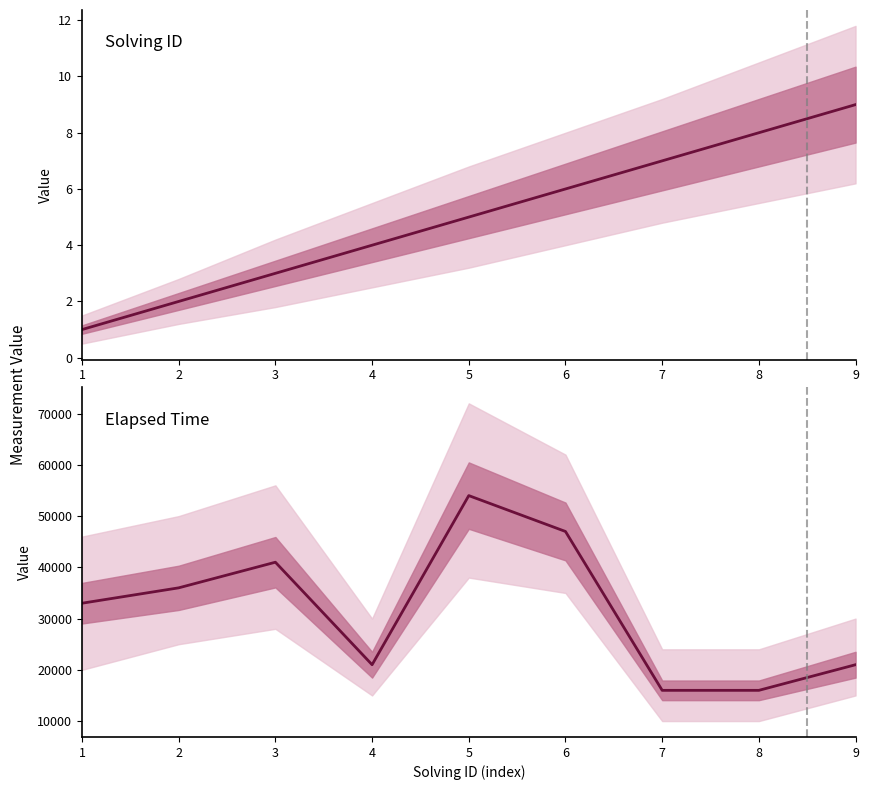

Which category has the lowest value in the elapsed_time series?

7